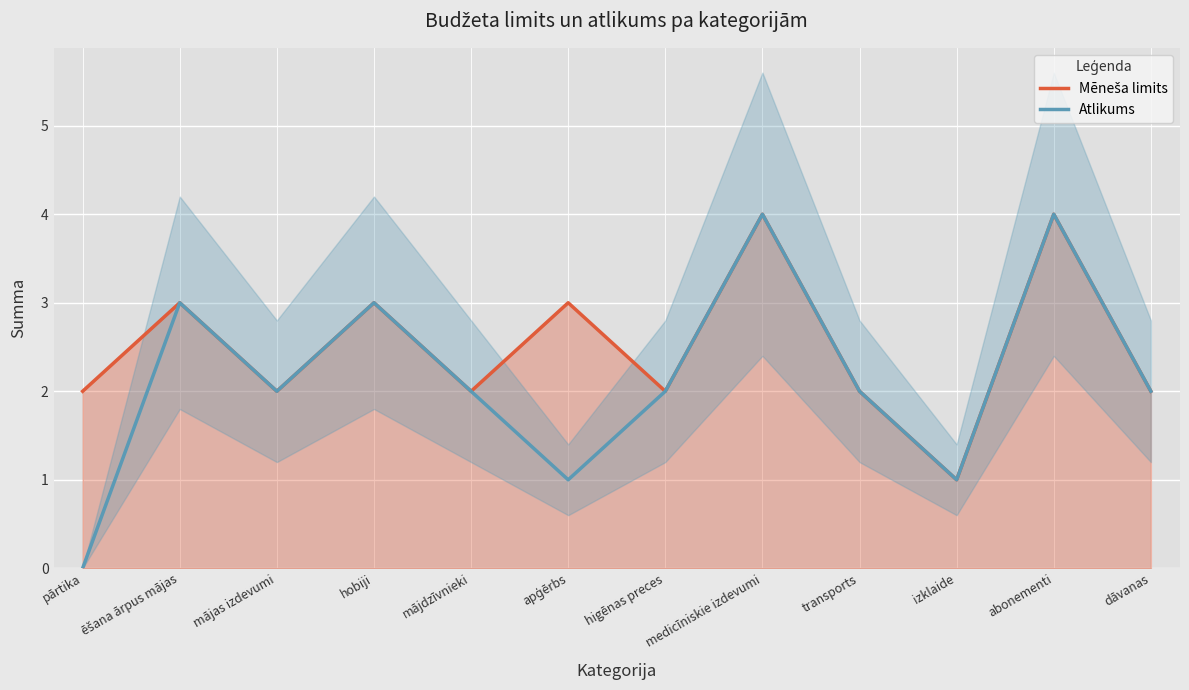

What is the label of the 1st point from the right?

dāvanas